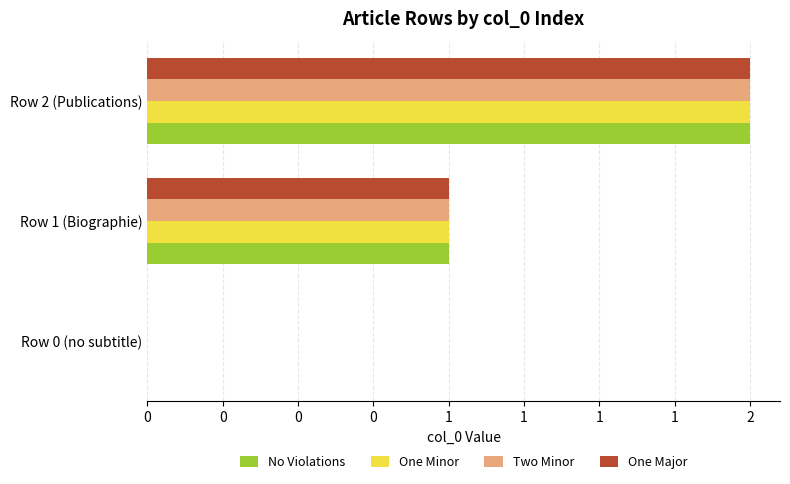

What are all the series names shown in the legend?

No Violations, One Minor, Two Minor, One Major